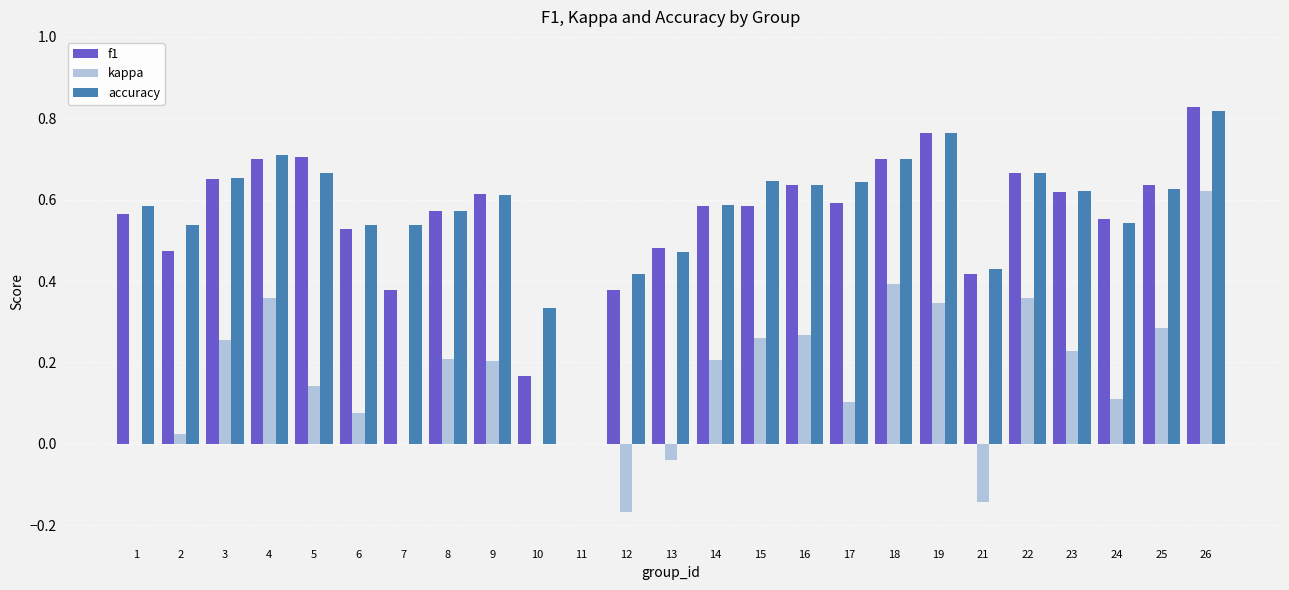

What is the total value across all series at 7?

0.9